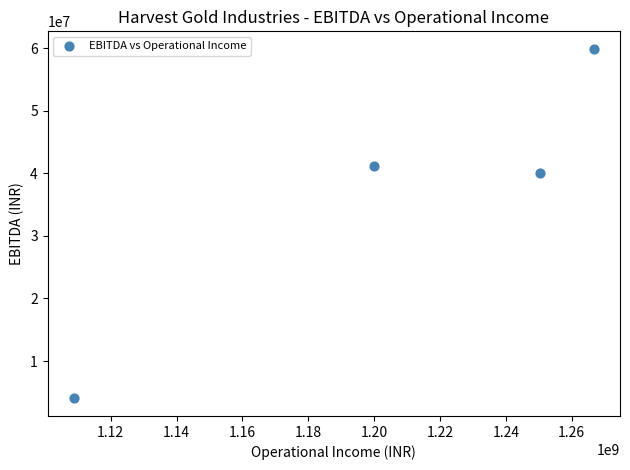

What Y value in the scatter plot is closest to 31953009?

39975333